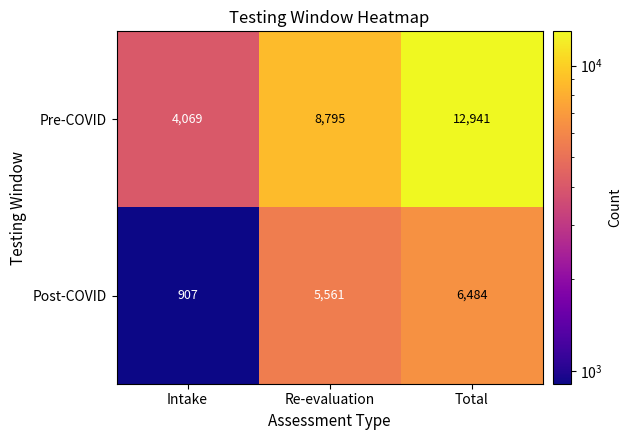

Which series has the widest spread of values?

Pre-COVID